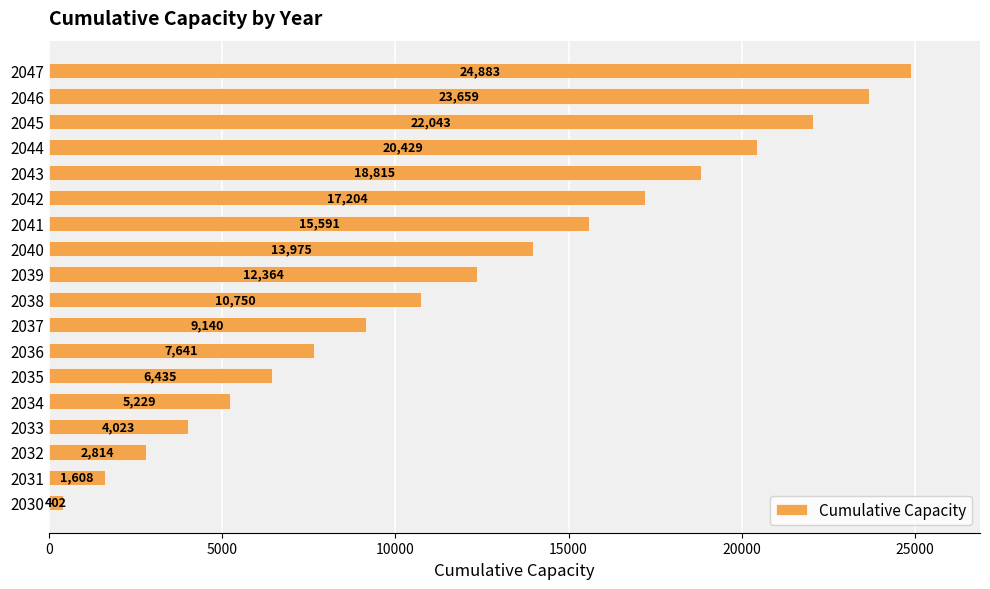

How many values exceed 12363?

9